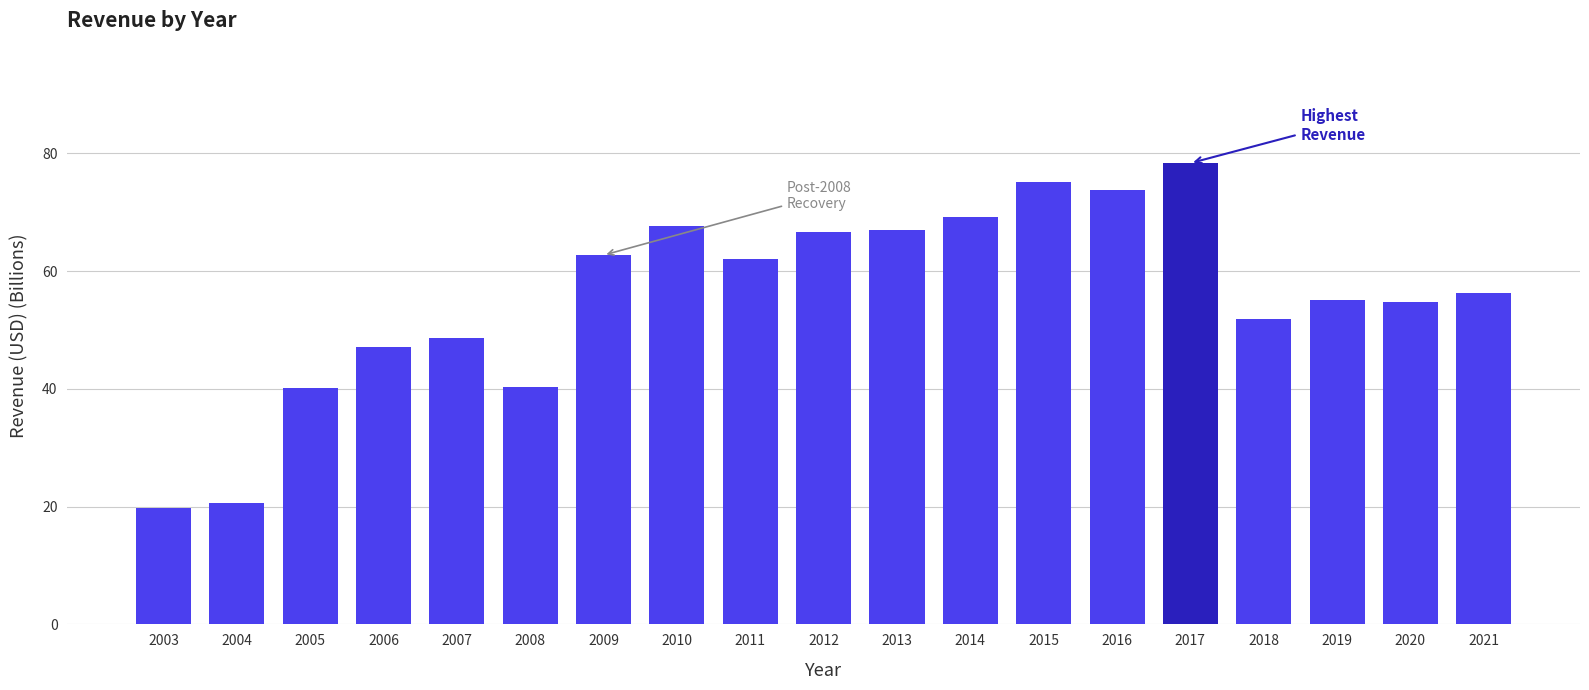

At which category does the chart reach its peak across all series?

2017